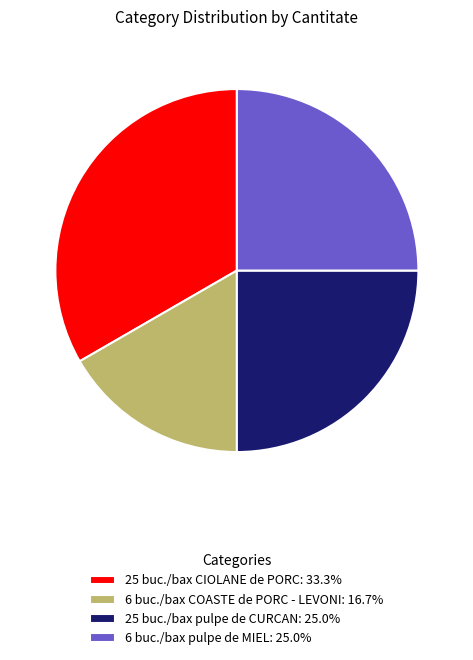

Is it true that 6 buc./bax pulpe de MIEL is 31% of the pie?

False